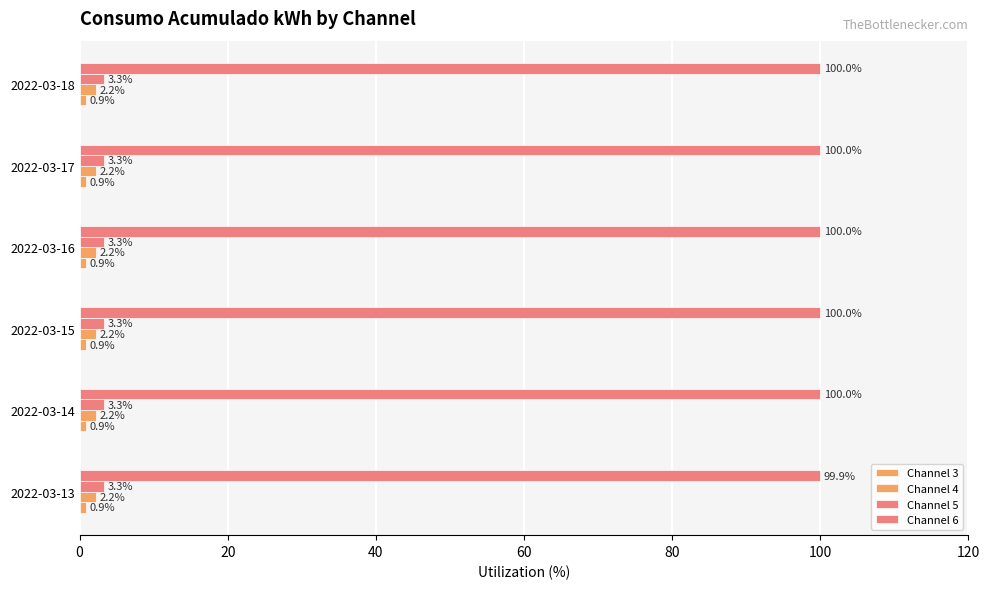

What is the minimum value shown in the chart?

0.9